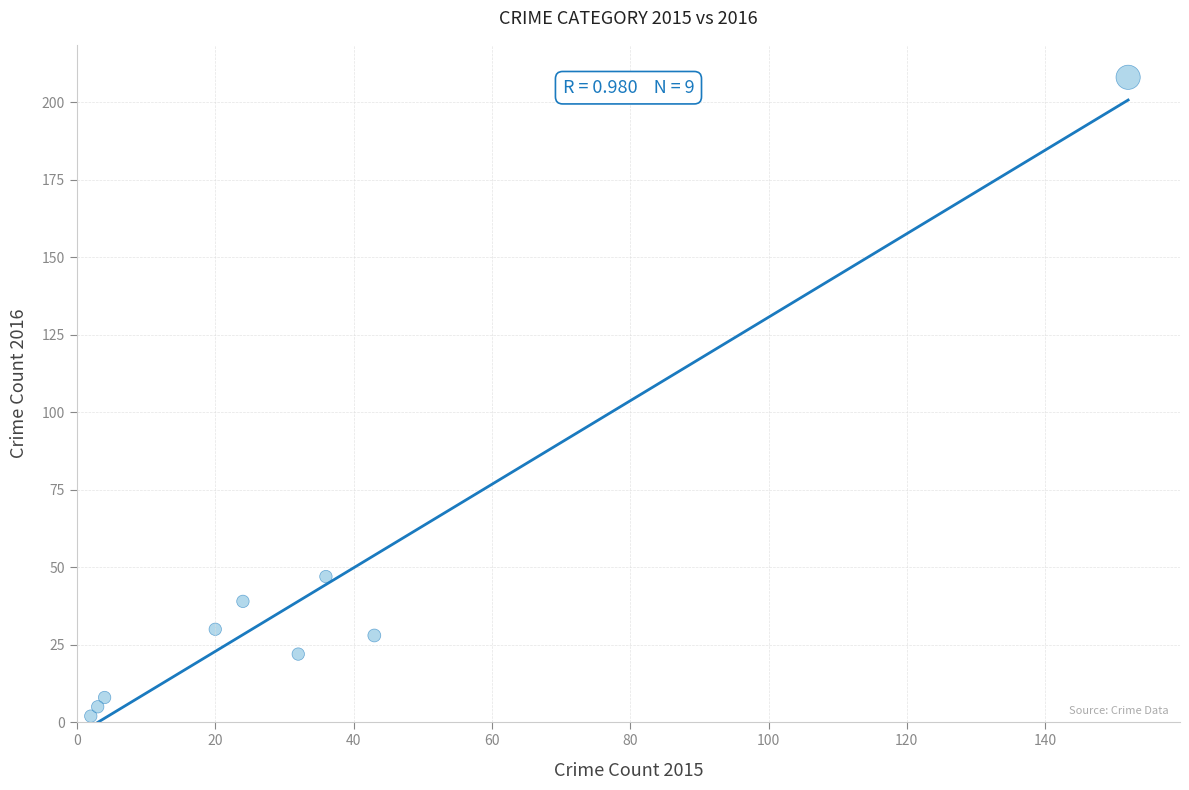

What Y value in the scatter plot is closest to 105?

47